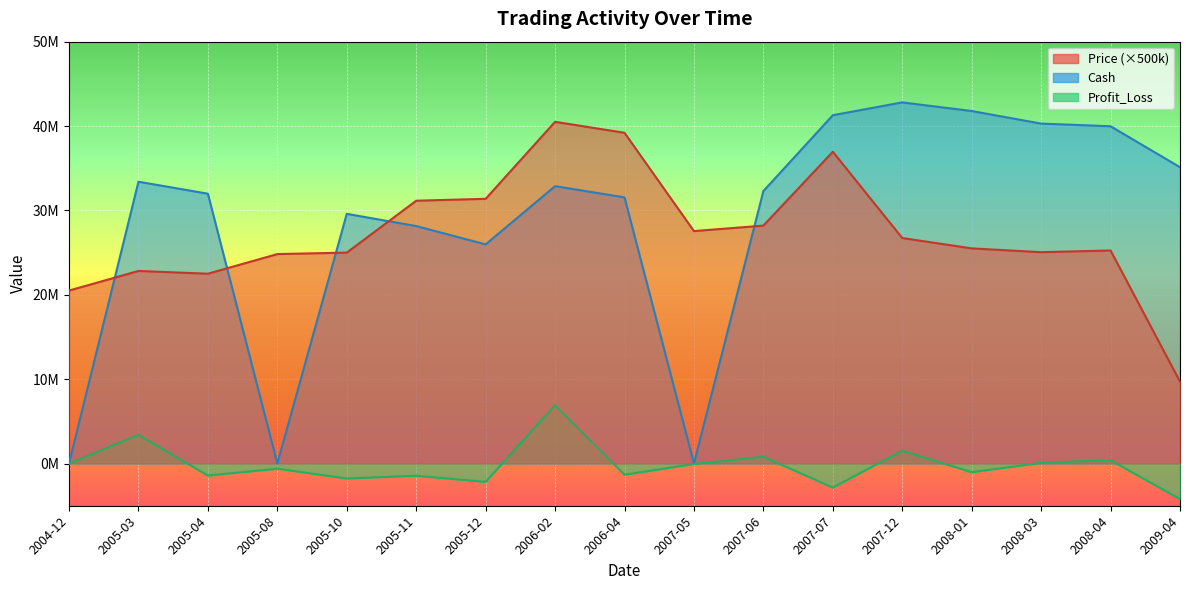

Between 2005-10 and 2007-07, which series saw the biggest shift?

Price